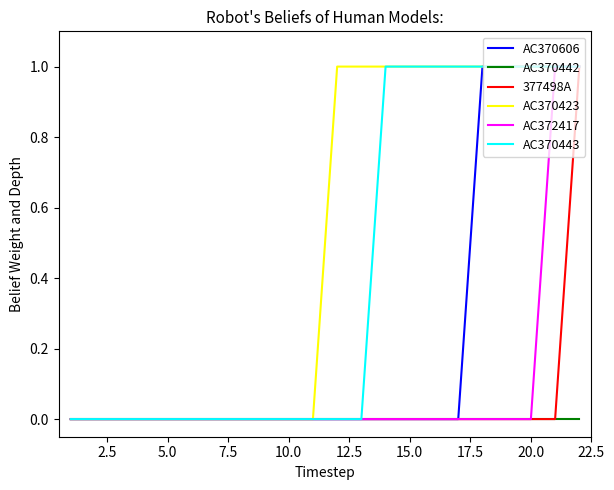

Which series has the largest total across all categories?

AC370423